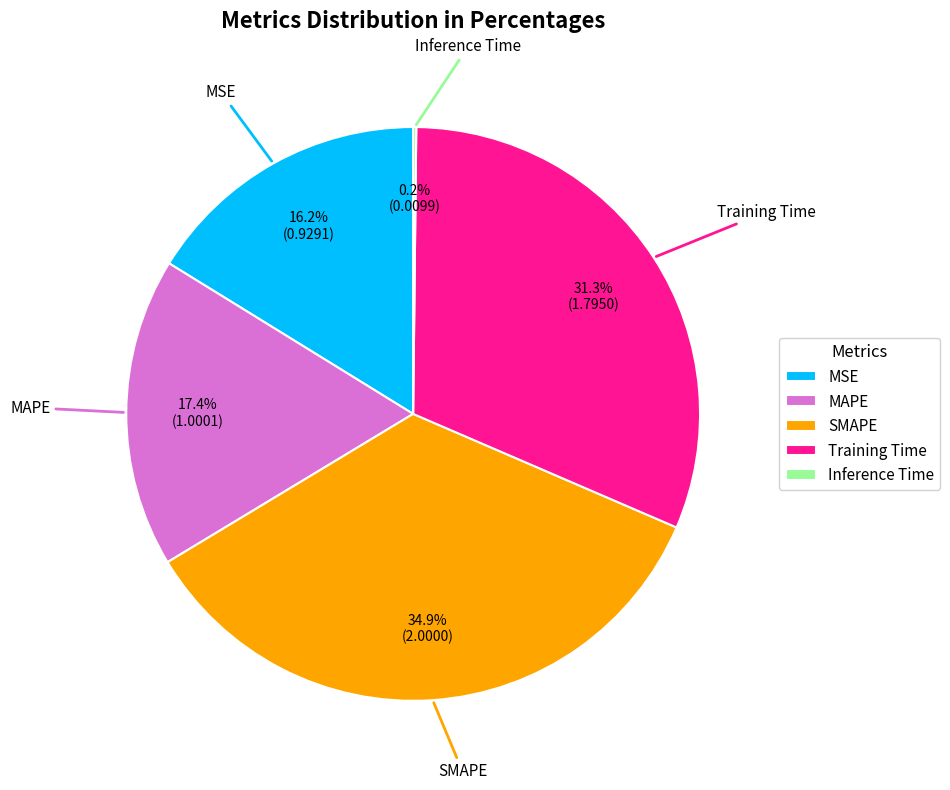

Approximately how many times larger is the value at SMAPE compared to MAPE?

2.0